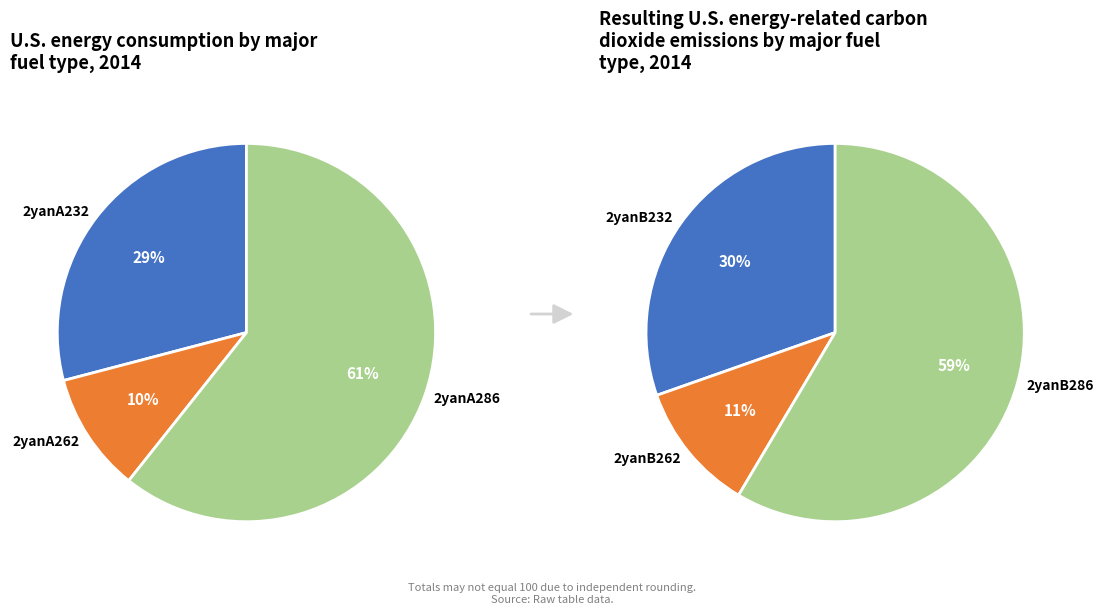

Is it true that 2yanB232 is 1% of the pie?

False